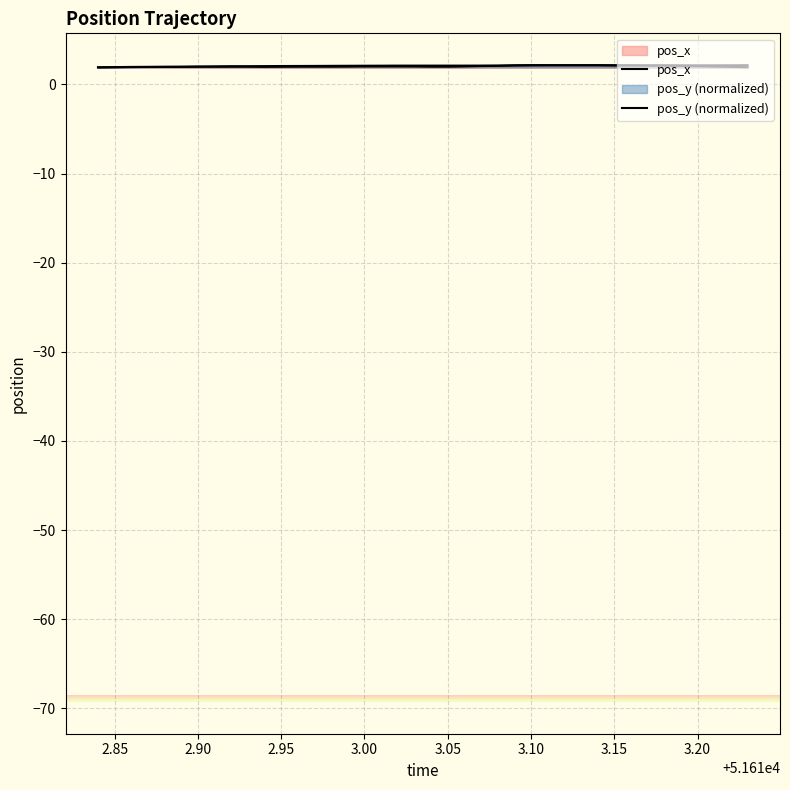

Is the value of pos_y (normalized) at 32 greater than the value of pos_x at 2.95?

Yes